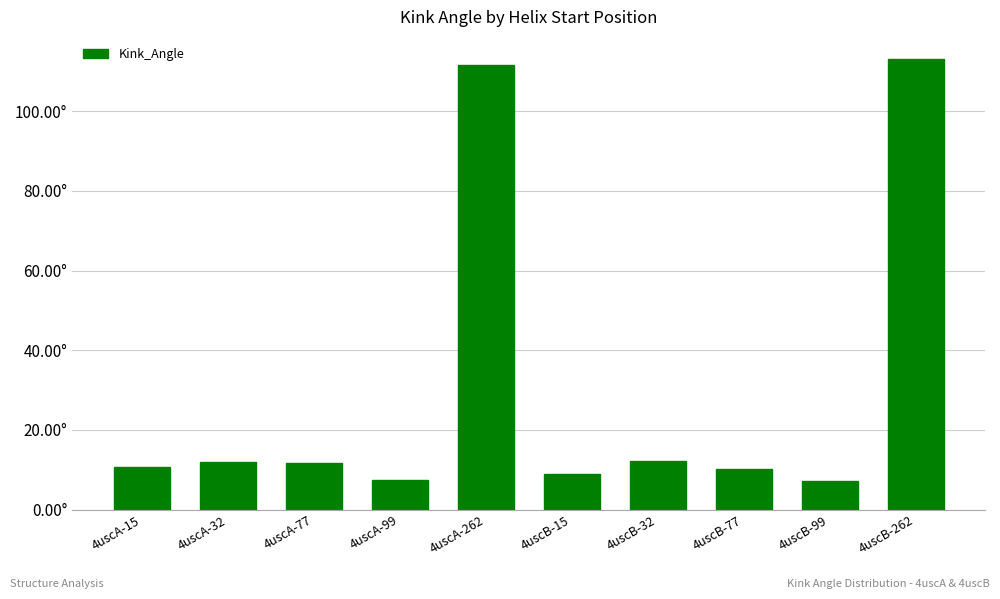

Reading left to right, what are all the values shown in this chart?

4uscA-15=10.7	4uscA-32=12.0	4uscA-77=11.6	4uscA-99=7.3	4uscA-262=111.7	4uscB-15=8.9	4uscB-32=12.1	4uscB-77=10.2	4uscB-99=7.1	4uscB-262=113.0